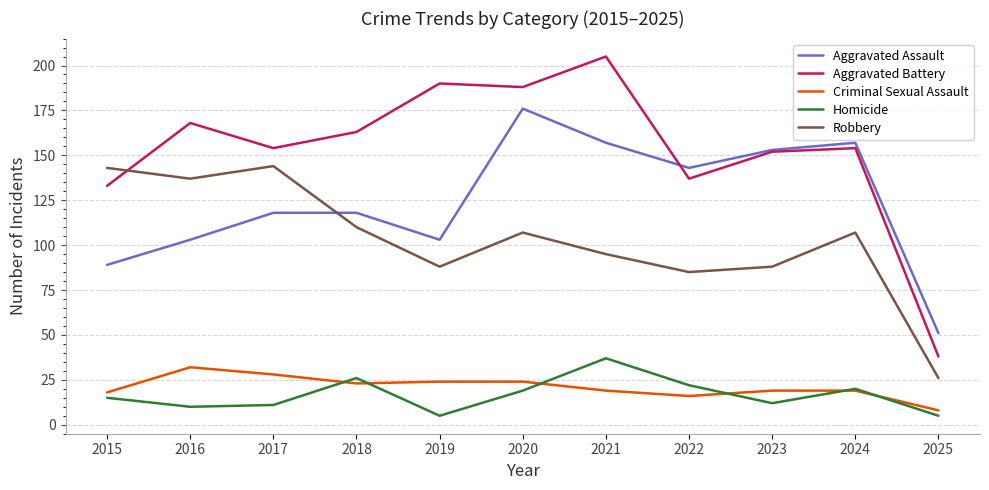

What is the average value of the Homicide series?

17